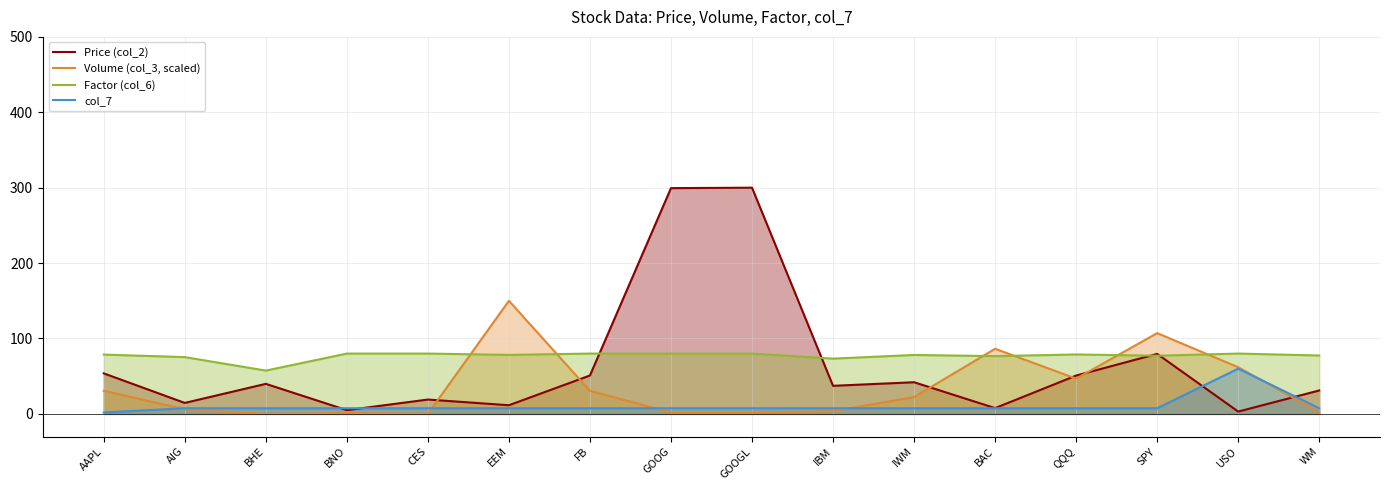

Reading left to right, what are all the values shown in this chart?

Price (col_2): AAPL=53.7	AIG=14.6	BHE=39.8	BNO=4.9	CES=19.0	EEM=11.5	FB=50.9	GOOG=299.4	GOOGL=300.0	IBM=37.2	IWM=42.0	BAC=7.7	QQQ=50.8	SPY=79.6	USO=3.1	WM=31.1
Volume (col_3, scaled): AAPL=30.6	AIG=6.2	BHE=0.0	BNO=1.0	CES=0.0	EEM=150.0	FB=30.6	GOOG=1.8	GOOGL=1.9	IBM=3.6	IWM=22.3	BAC=86.4	QQQ=46.8	SPY=107.1	USO=61.9	WM=2.1
Factor (col_6): AAPL=78.7	AIG=75.3	BHE=57.4	BNO=80.0	CES=80.0	EEM=78.3	FB=80.0	GOOG=80.0	GOOGL=80.0	IBM=73.3	IWM=78.2	BAC=76.6	QQQ=78.8	SPY=77.2	USO=80.0	WM=77.4
col_7: AAPL=1.9	AIG=7.5	BHE=7.5	BNO=7.5	CES=7.5	EEM=7.5	FB=7.5	GOOG=7.5	GOOGL=7.5	IBM=7.5	IWM=7.5	BAC=7.5	QQQ=7.5	SPY=7.5	USO=60.0	WM=7.5